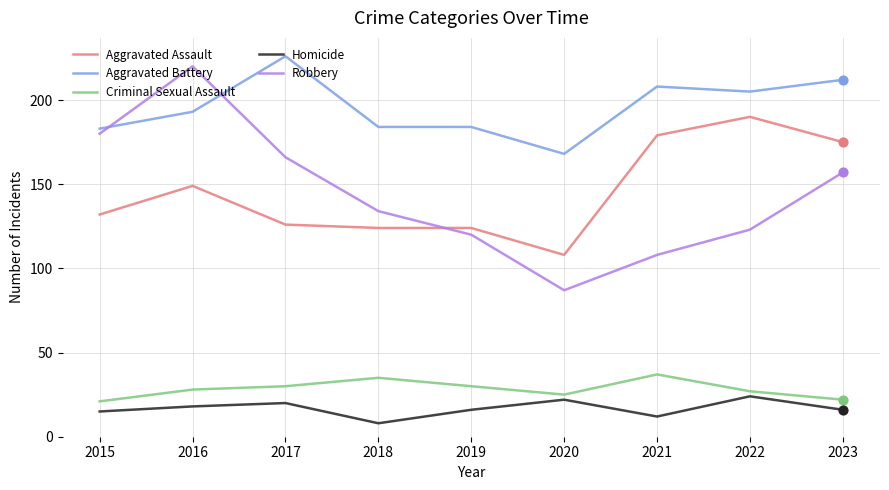

What is the total value across all series at 2016?

608